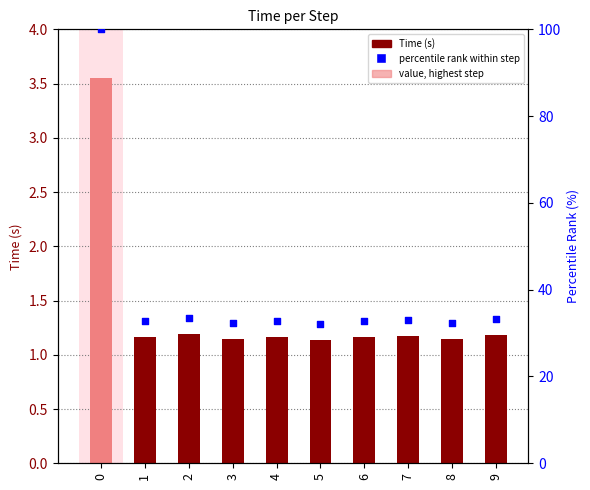

Which has a higher value, 4 or 9?

9